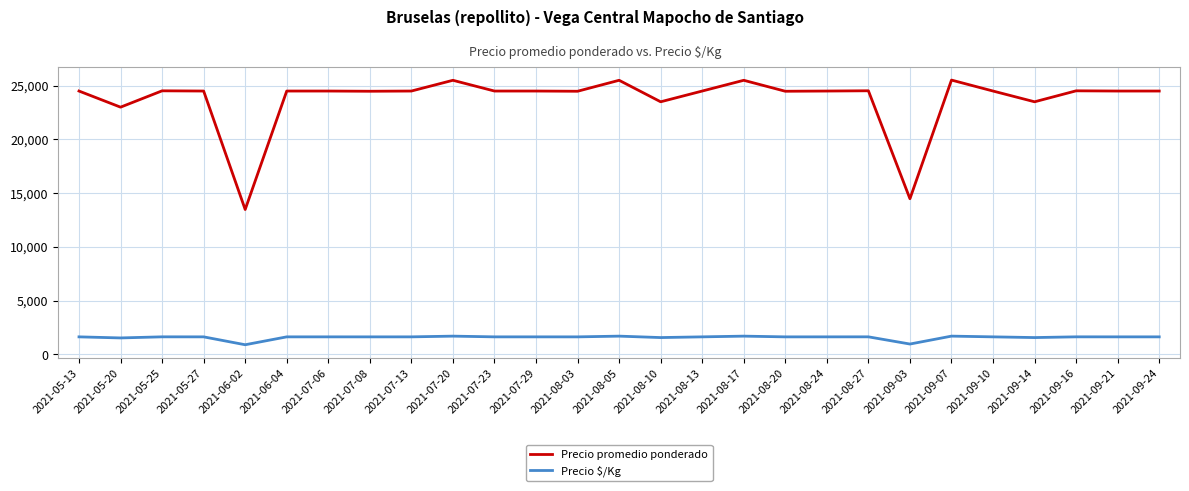

What is the smallest value displayed?

899